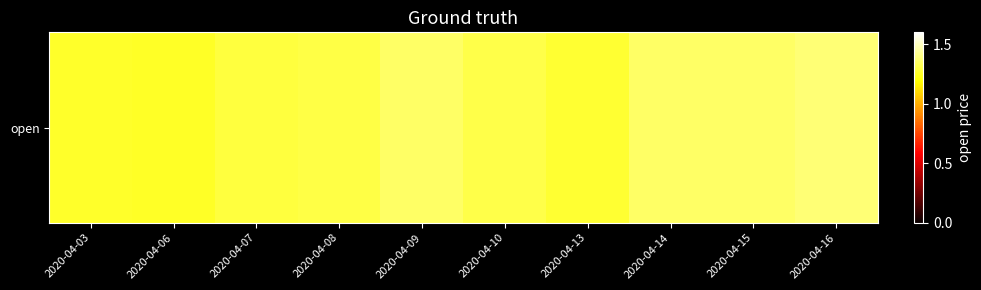

List the labels in order of value, smallest first.

2020-04-06, 2020-04-03, 2020-04-13, 2020-04-07, 2020-04-08, 2020-04-10, 2020-04-09, 2020-04-14, 2020-04-15, 2020-04-16